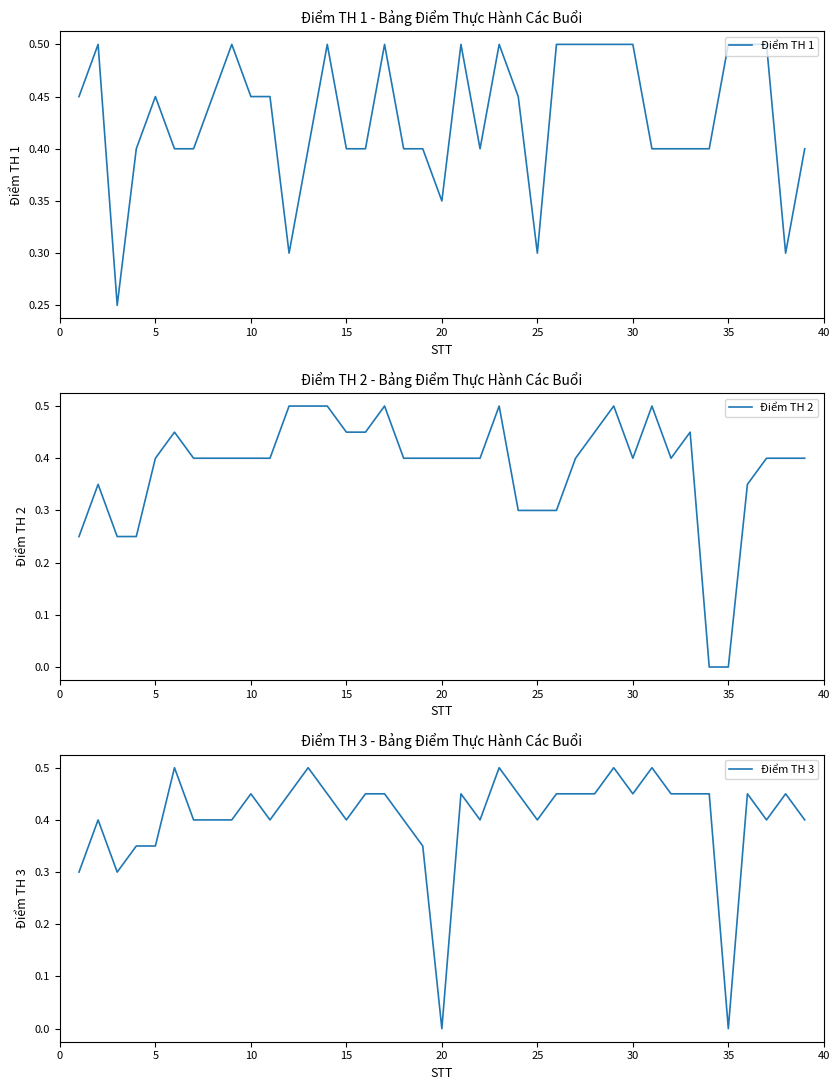

List the series in order of their overall mean, highest first.

Điểm TH 1, Điểm TH 3, Điểm TH 2